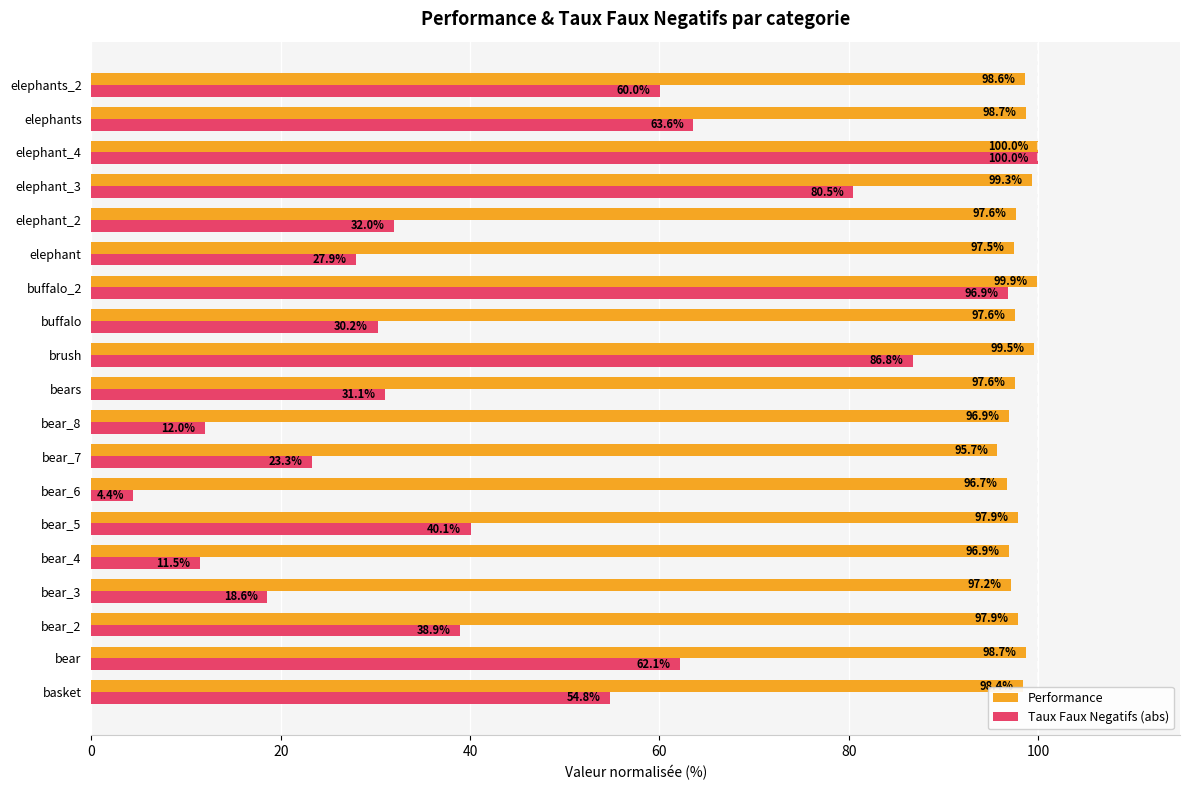

What is the approximate value of Taux Faux Negatifs (abs) at elephant_3?

80.5